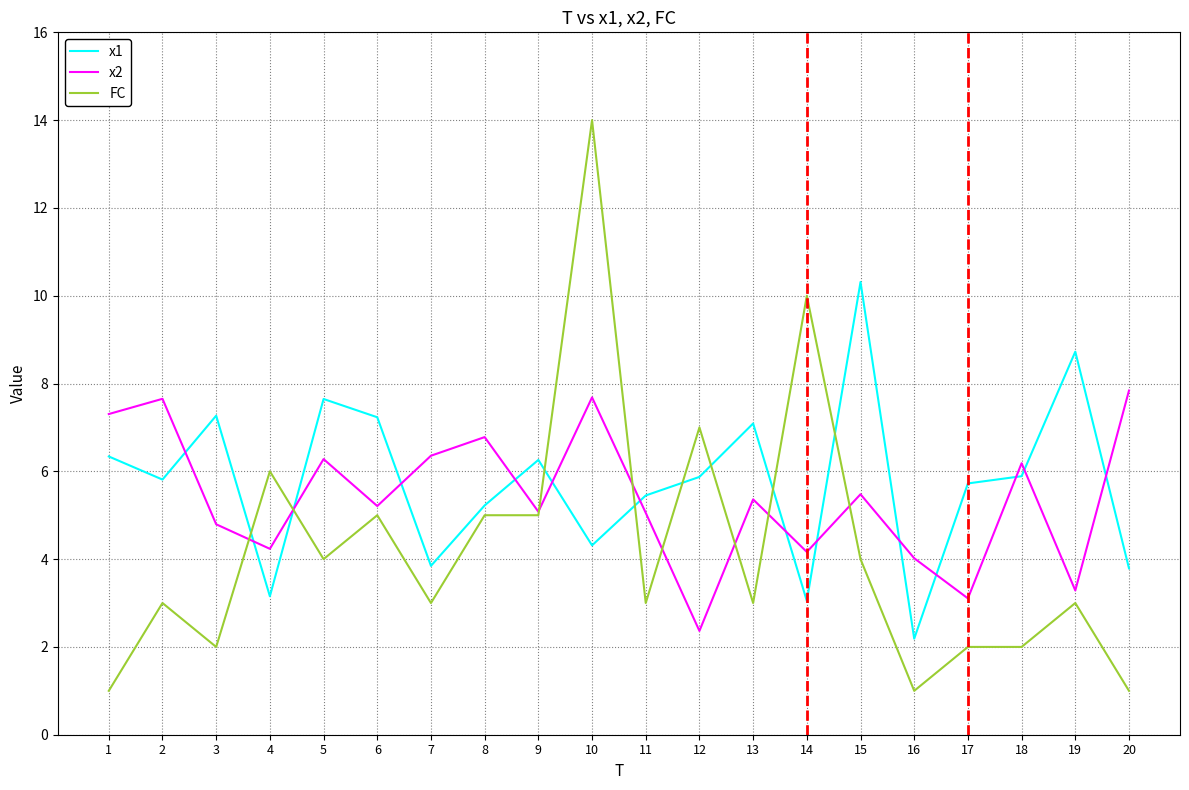

Is this an area chart (filled region under the line)?

No